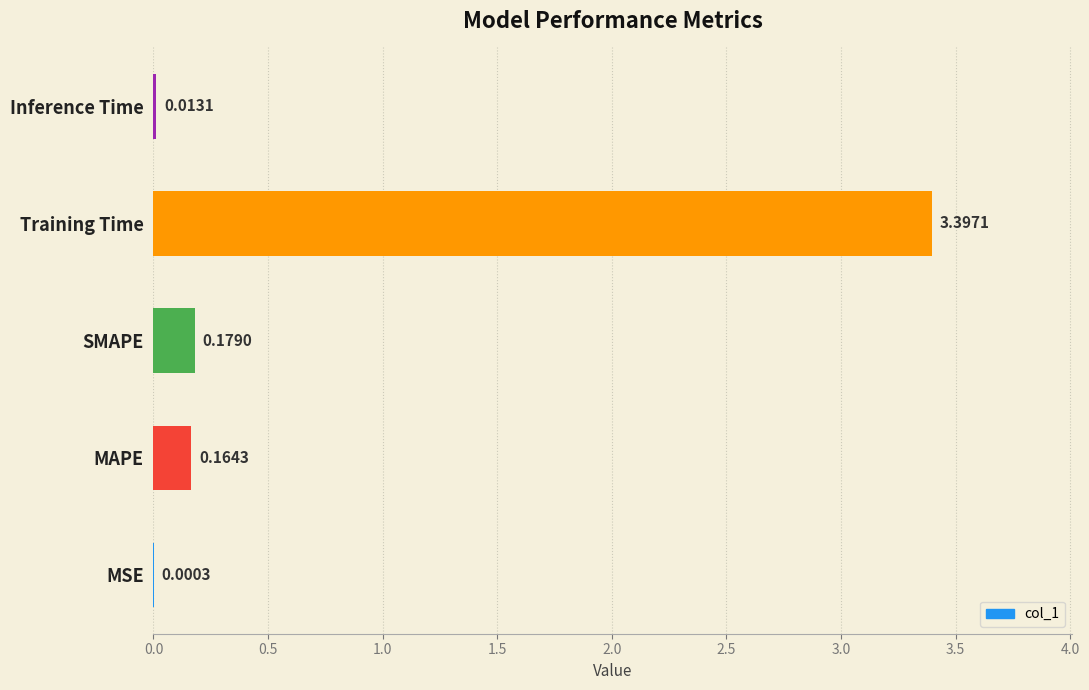

Which category has the highest value across all series?

Training Time